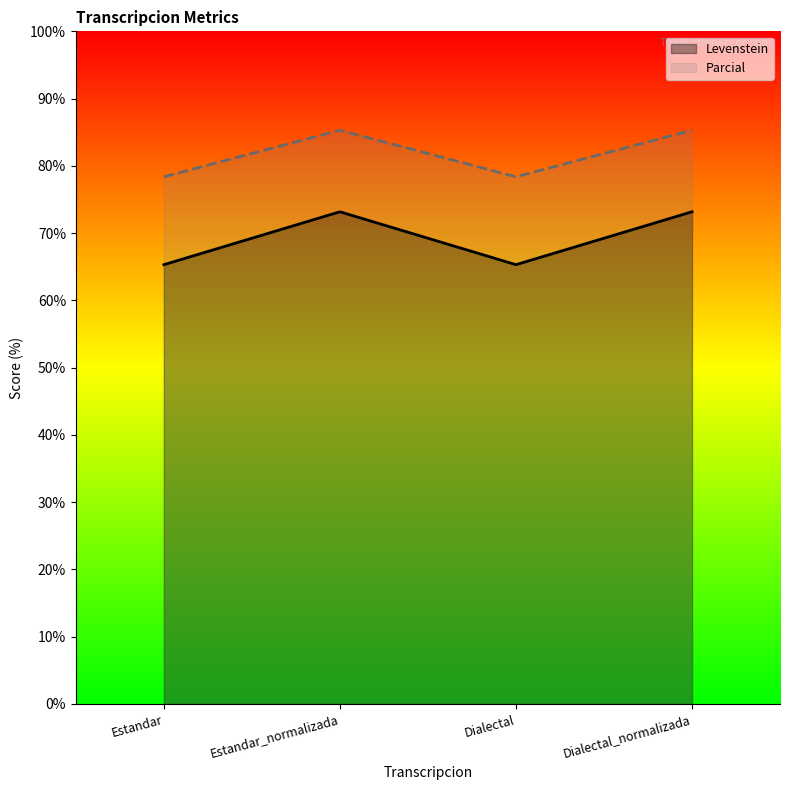

Reading right to left, list all the values displayed in this chart.

Levenstein: 73.2	65.3	73.2	65.3
Parcial: 85.3	78.4	85.3	78.4